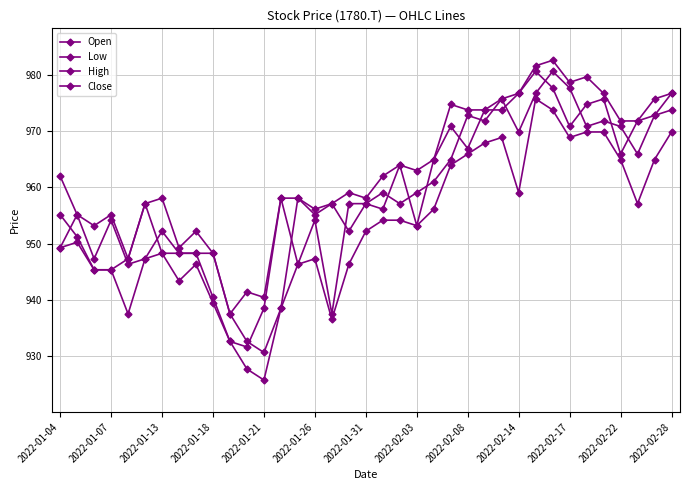

Which category has the lowest value in the Close series?

2022-02-22